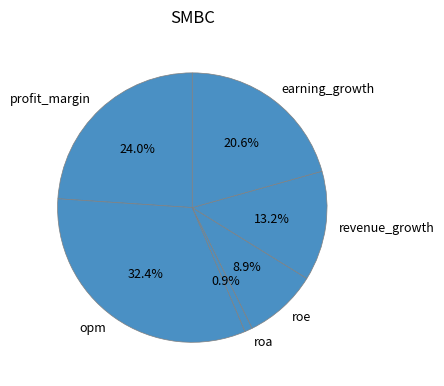

How many slices are in this pie chart?

6